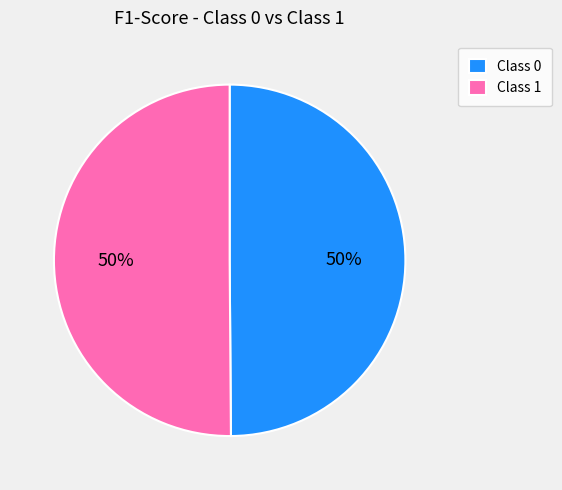

What percentage is the Class 0 slice, to the nearest percent?

50%